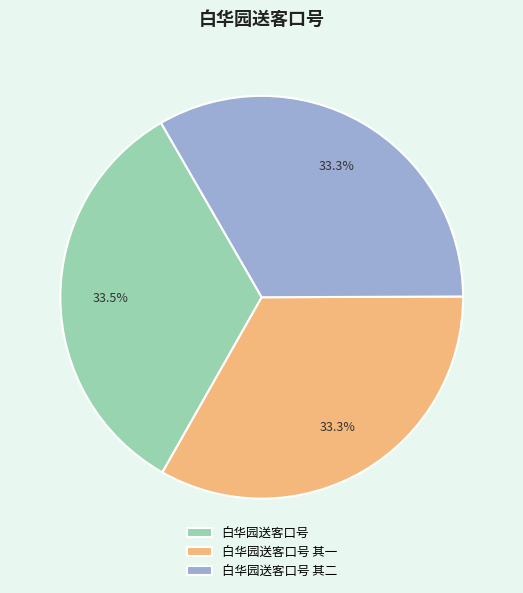

Does 白华园送客口号 represent more than half of the total?

No